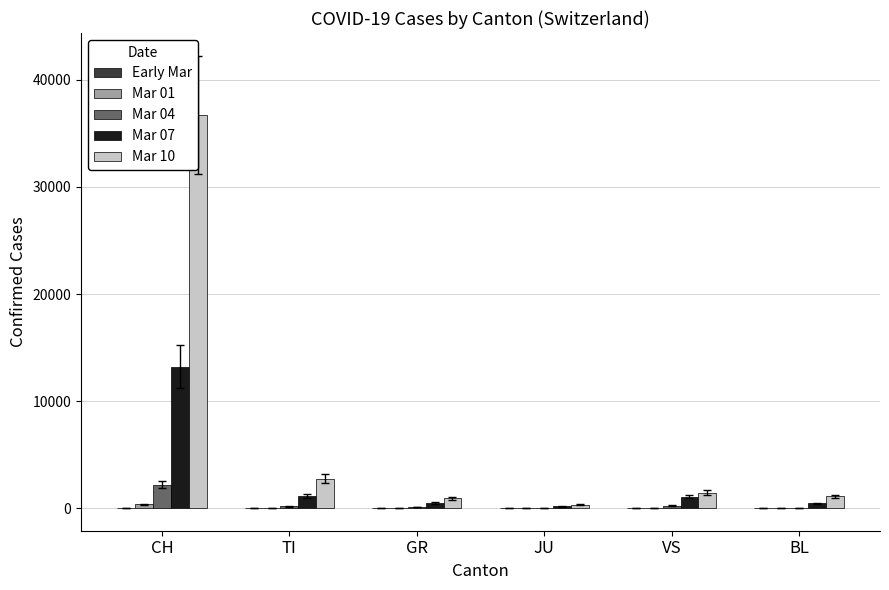

Reading right to left, extract all data points from this chart.

Early Mar: 0	6	1	0	0	27
Mar 01: 1	18	1	0	33	350
Mar 04: 13	228	36	98	169	2200
Mar 07: 432	1077	171	505	1163	13213
Mar 10: 1094	1449	311	903	2756	36756